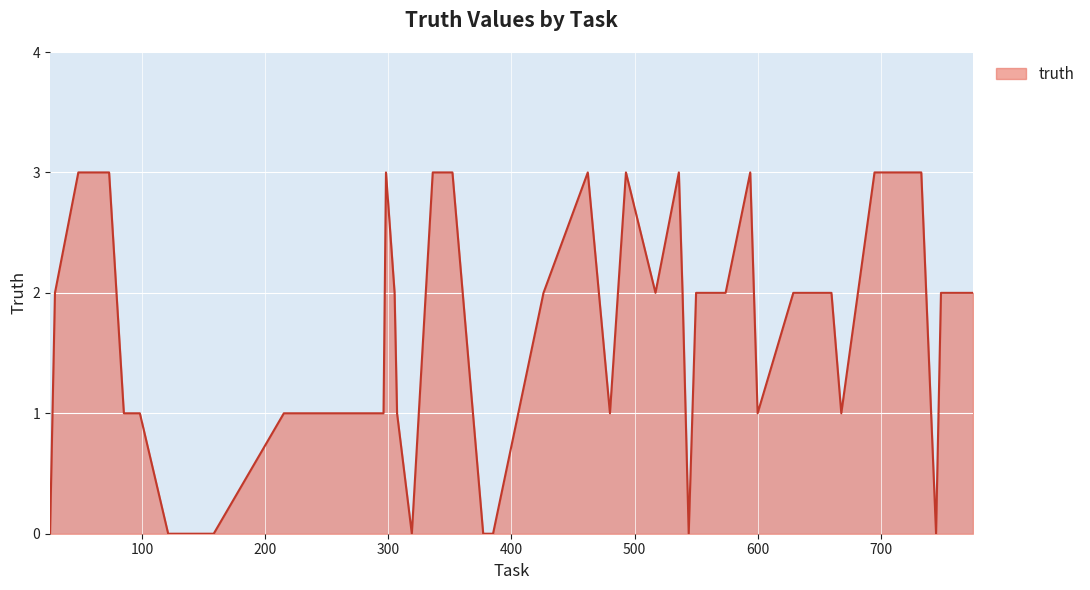

What is the difference between the maximum and minimum values?

3